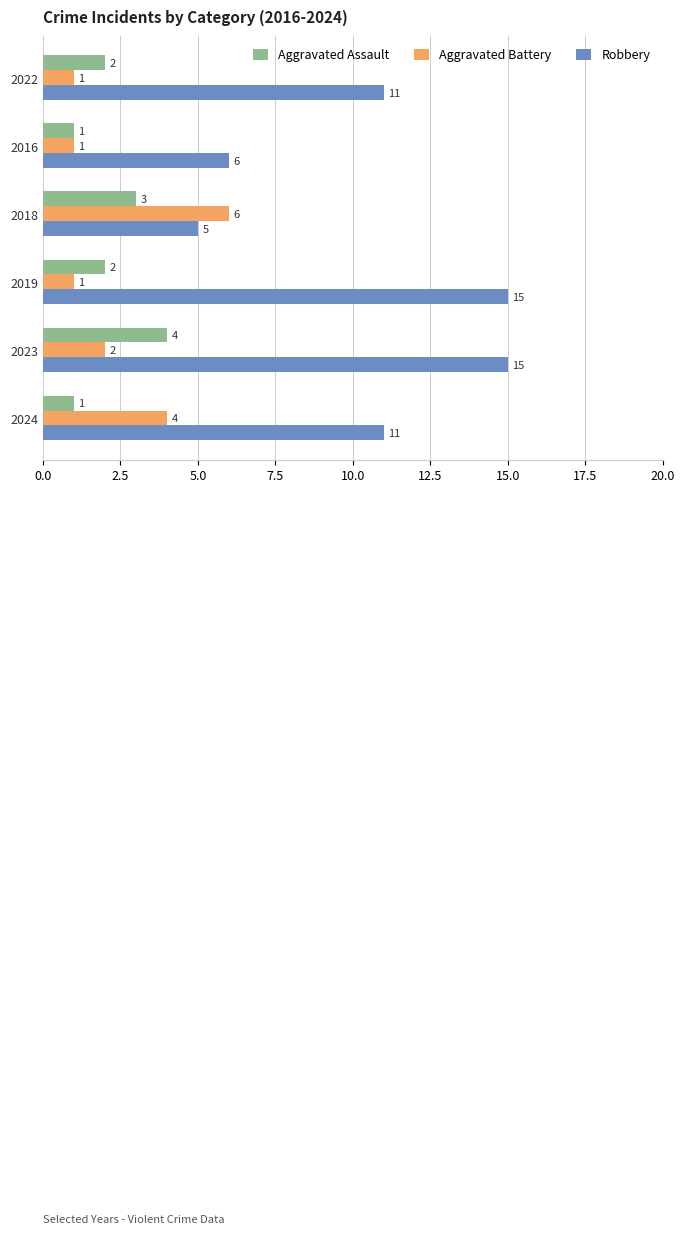

Which series has the widest spread of values?

Robbery